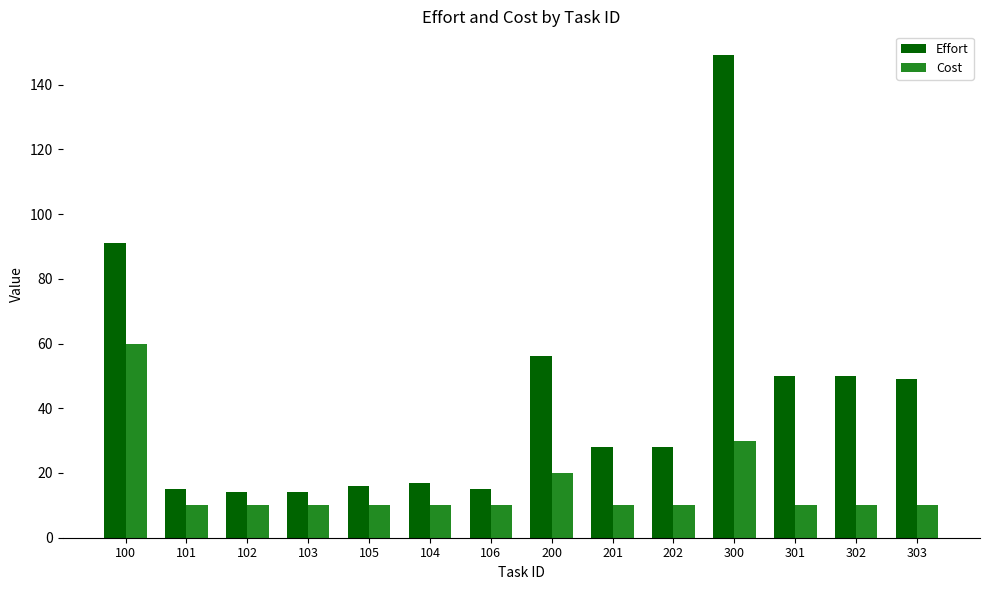

Is it true that Cost equals 3 at 102?

False